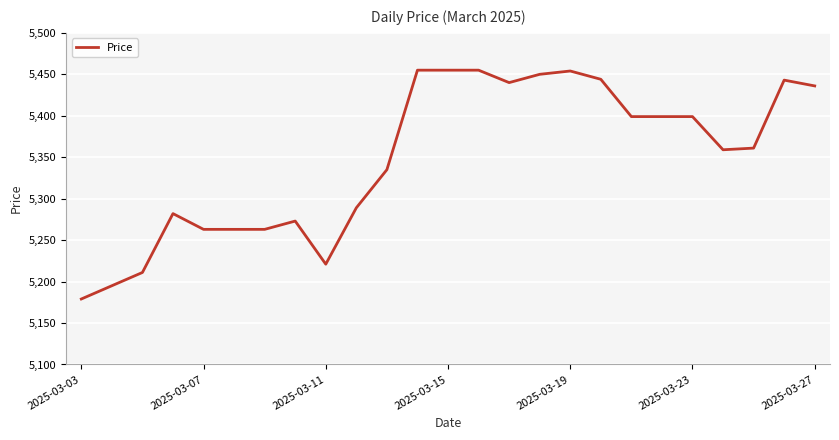

What is the greatest value displayed?

5455